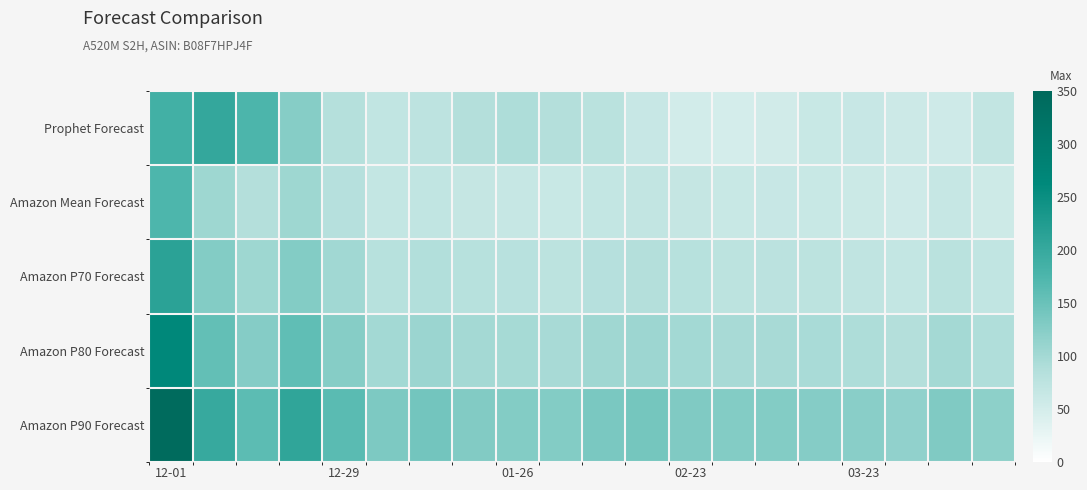

Which category has the highest value across all series?

12-01